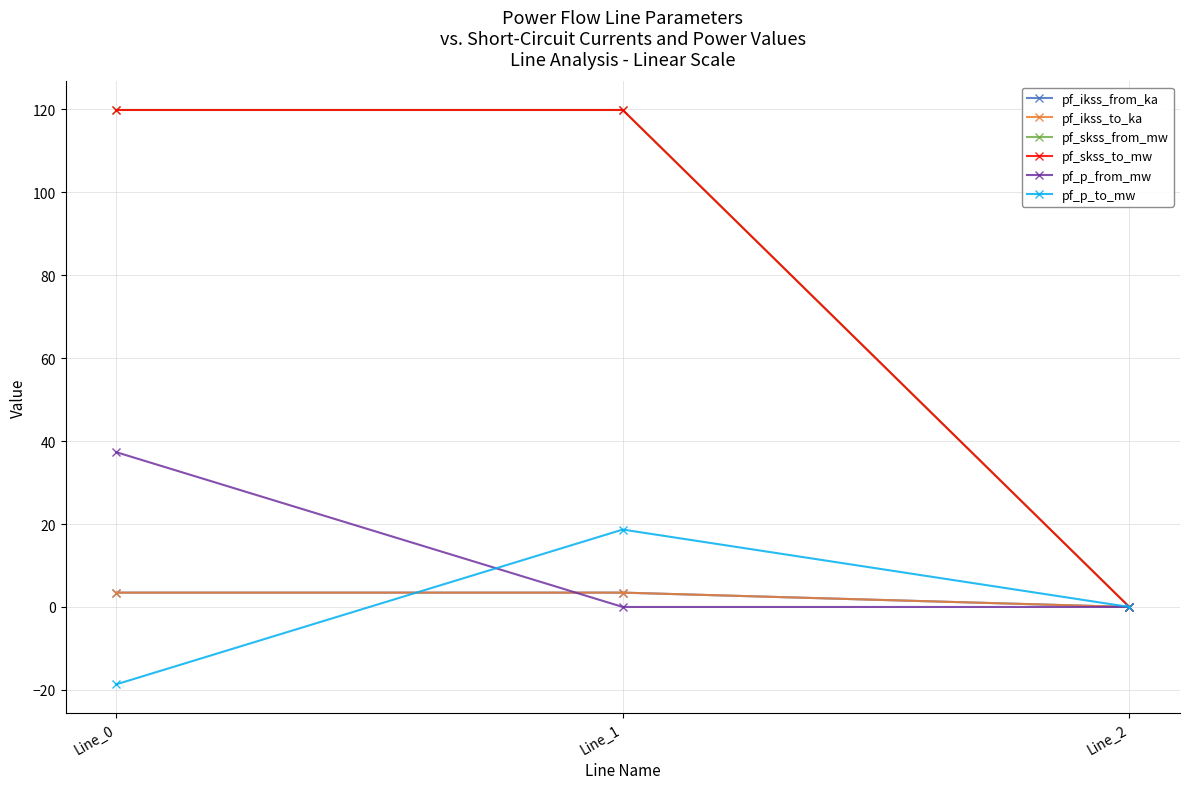

Does the chart have visible grid lines?

Yes